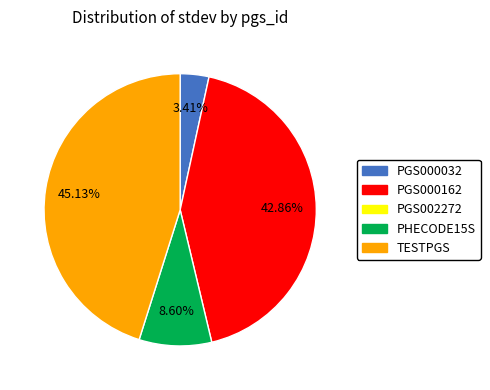

Is there a majority slice in this chart?

No